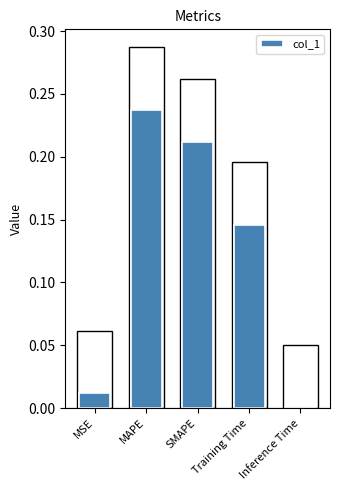

What is the difference between the second highest and second lowest values?

0.2